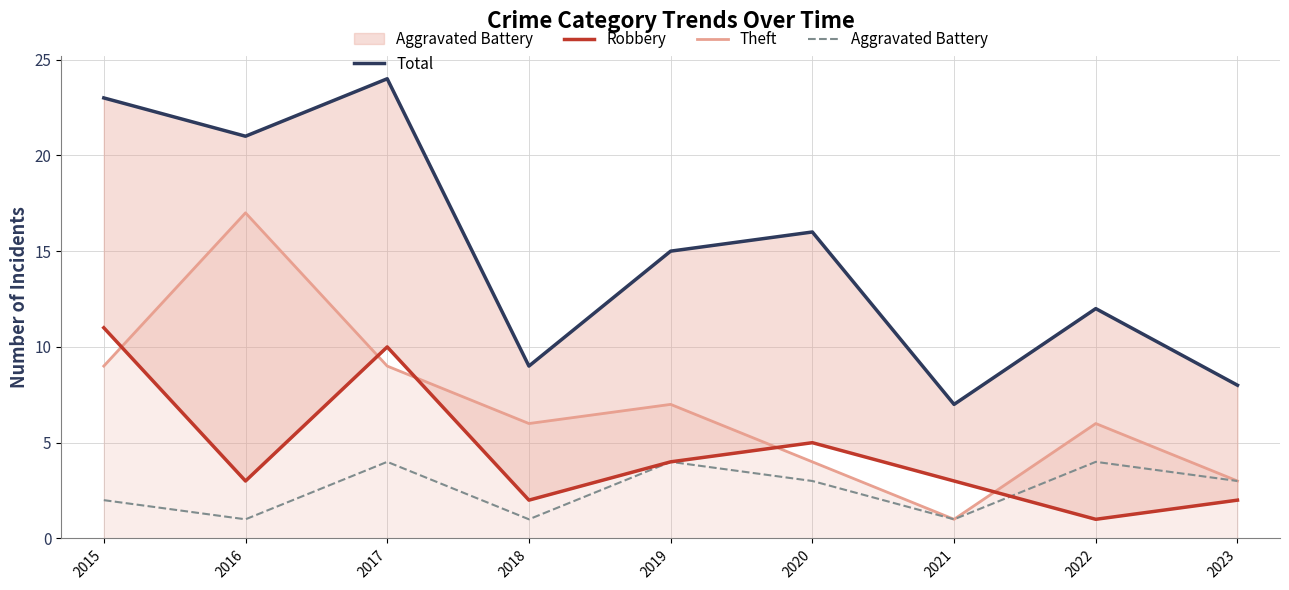

Which category has the highest value across all series?

2017